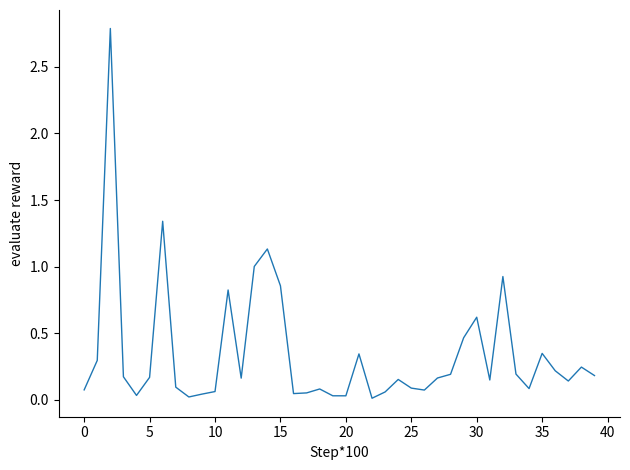

Is this an area chart (filled region under the line)?

No